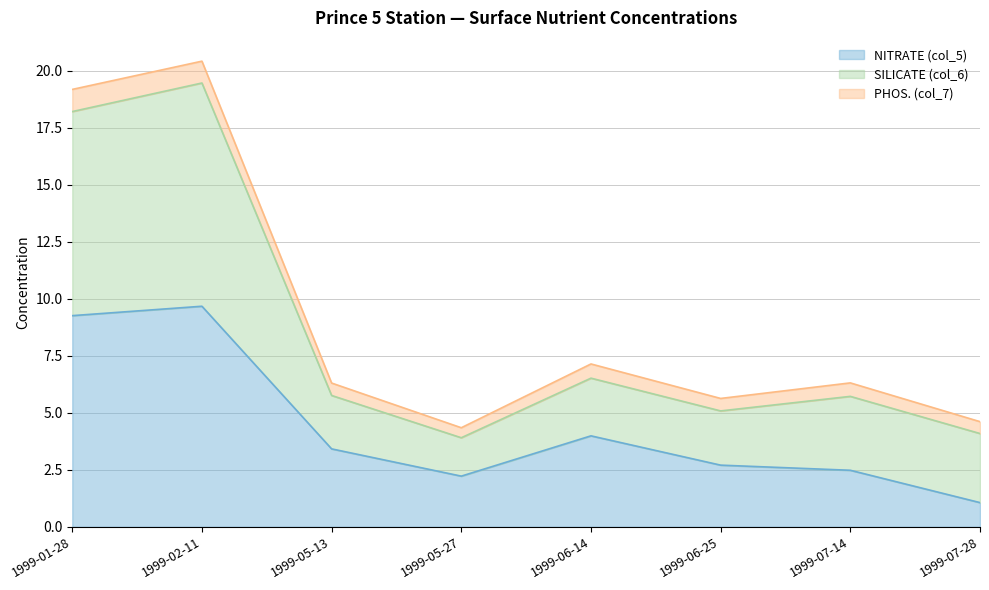

What is the label of the 1st point from the left?

1999-01-28